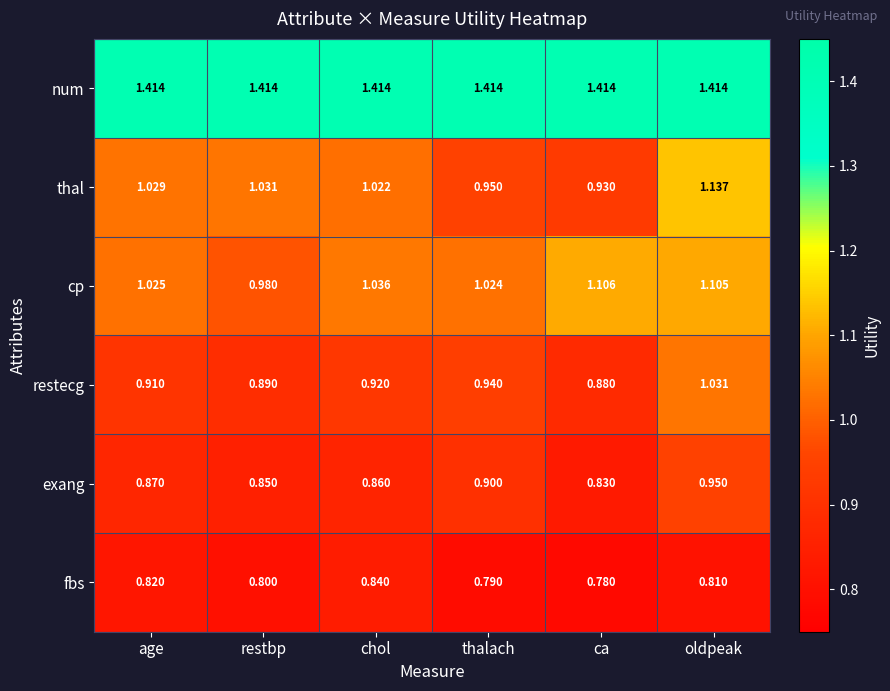

What is the total value across all series at restbp?

6.0